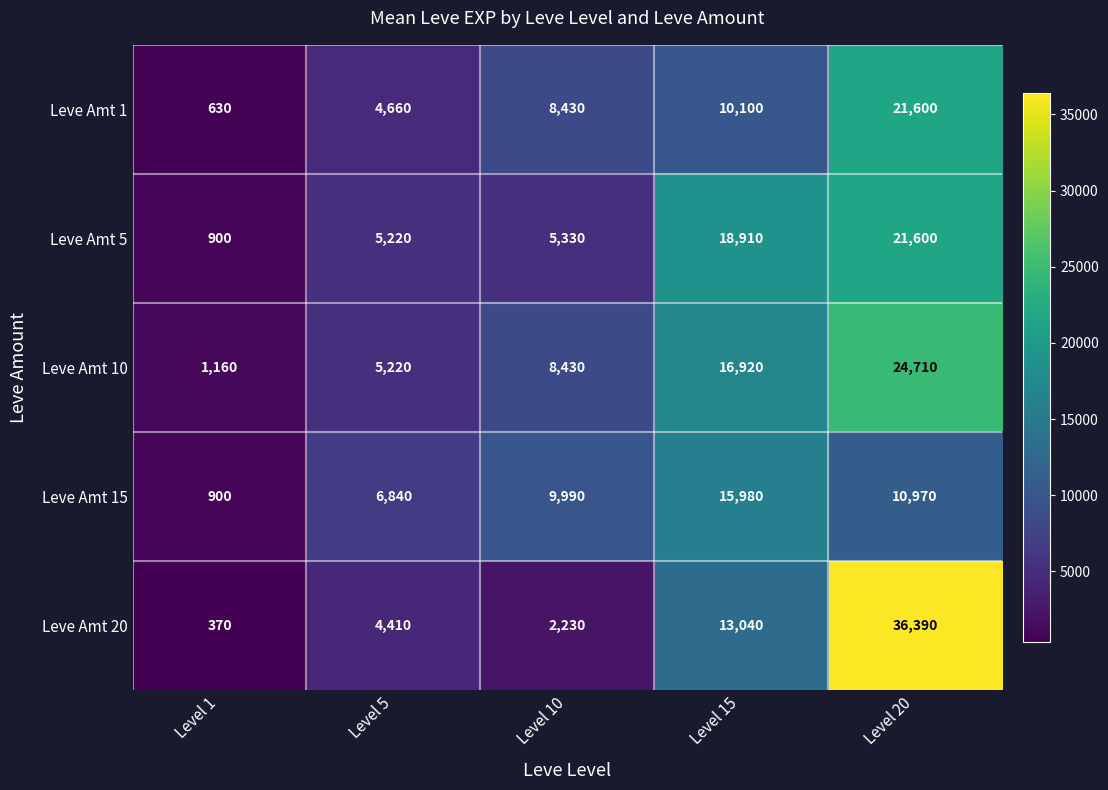

Count the number of categories in the chart.

5